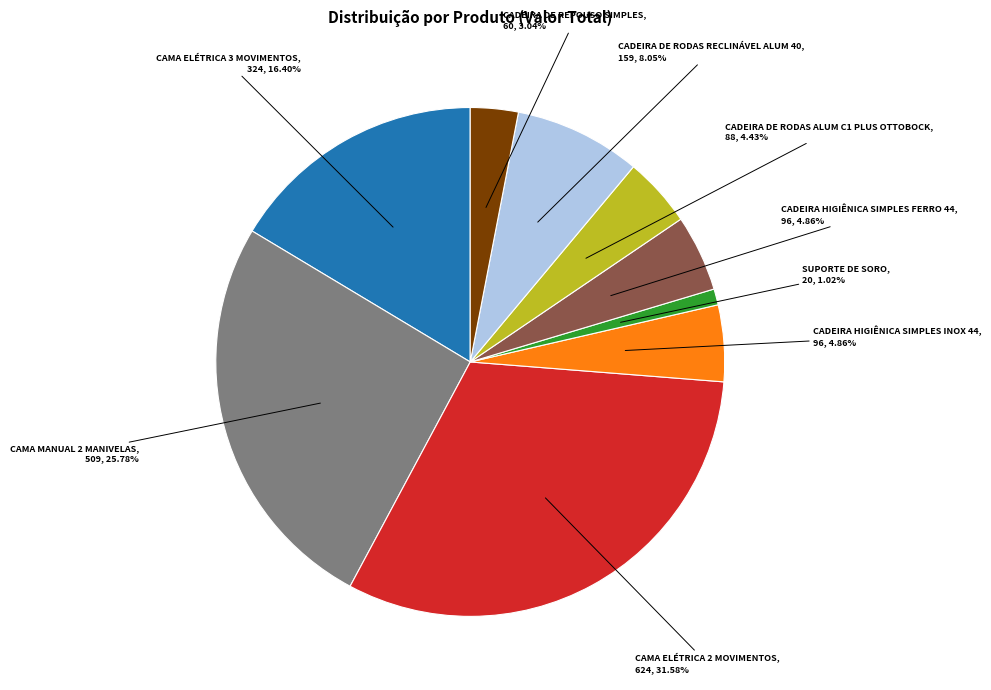

Is there any slice that represents more than half of the pie?

No